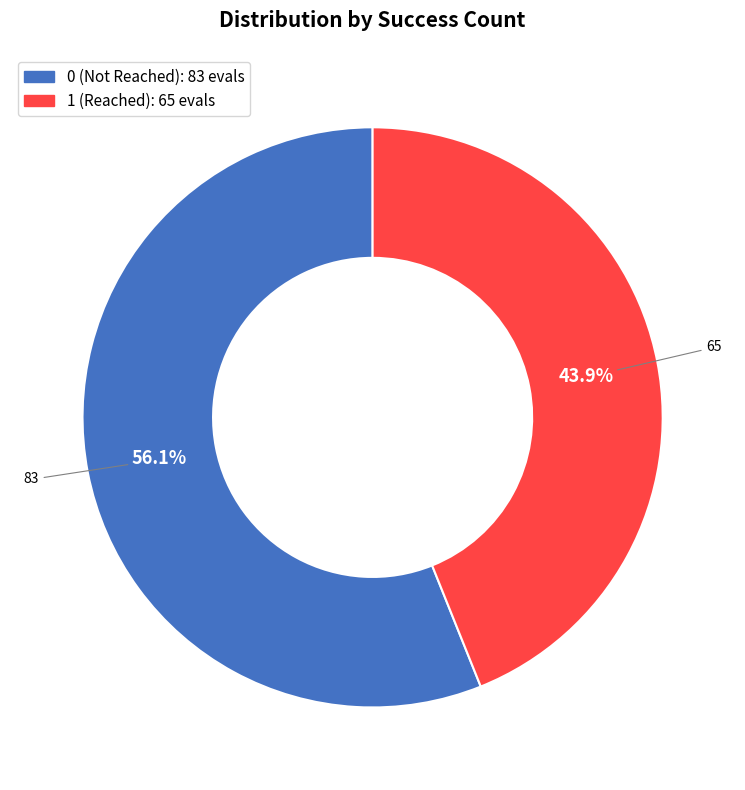

Is there any slice that represents more than half of the pie?

Yes